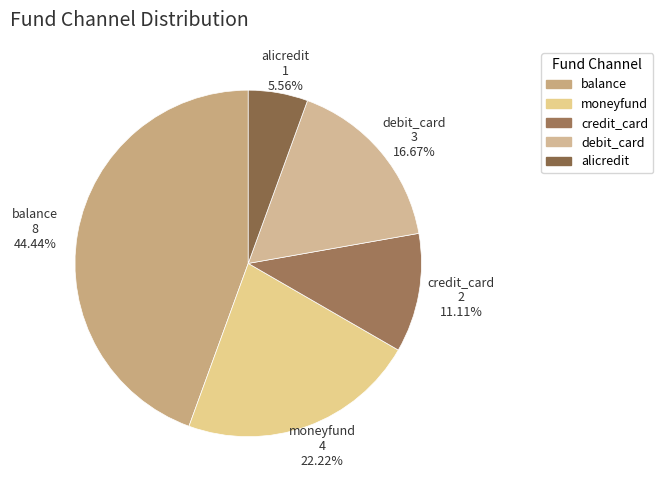

To the nearest percent, what is the difference between the largest and smallest slice percentages?

39%